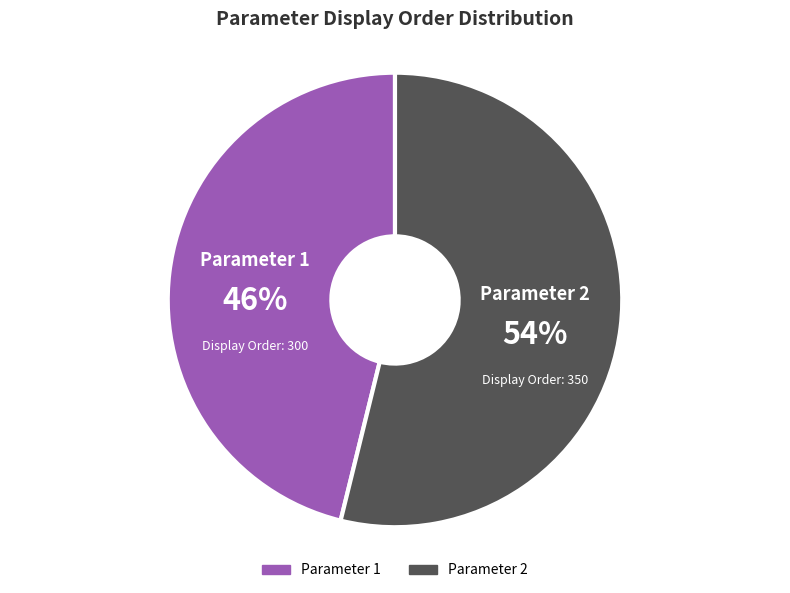

Is it true that Parameter 1 is 46% of the pie?

True